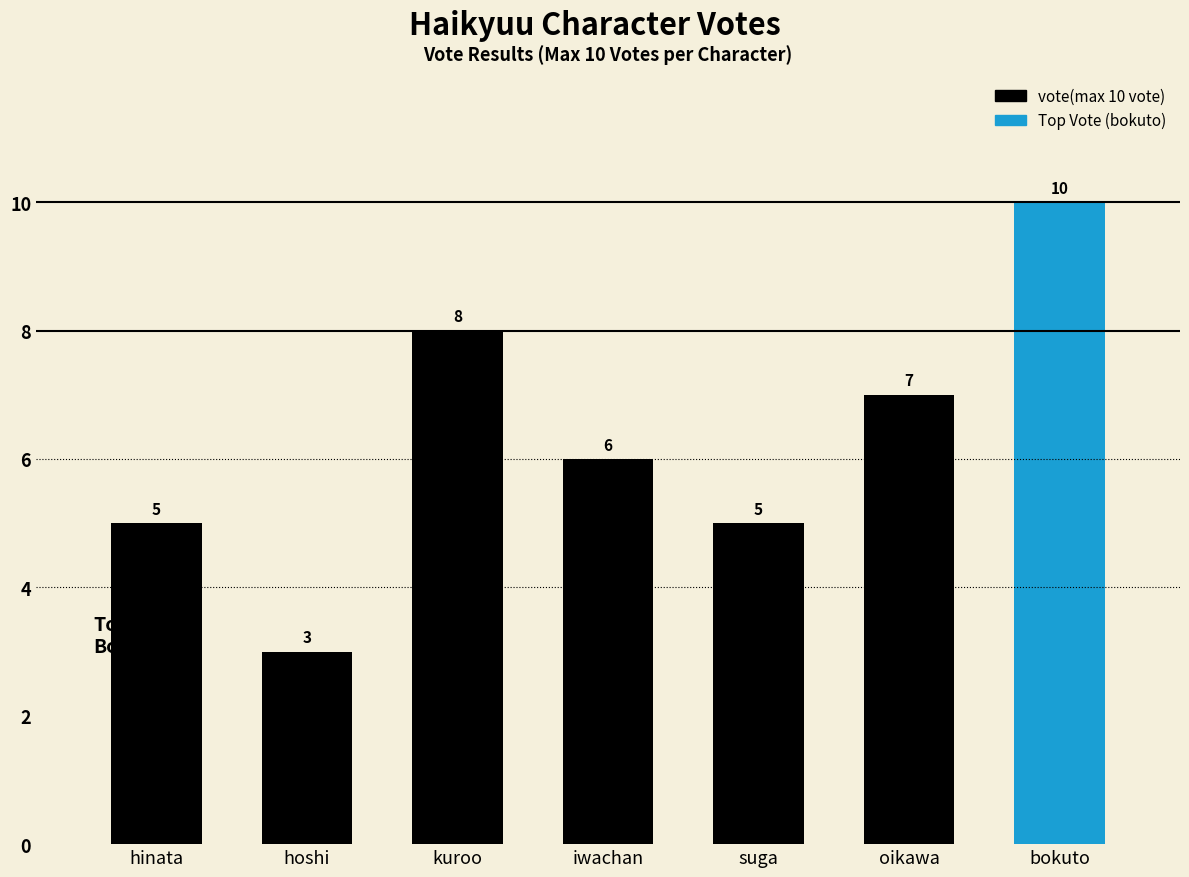

Does the chart contain stacked bars?

No